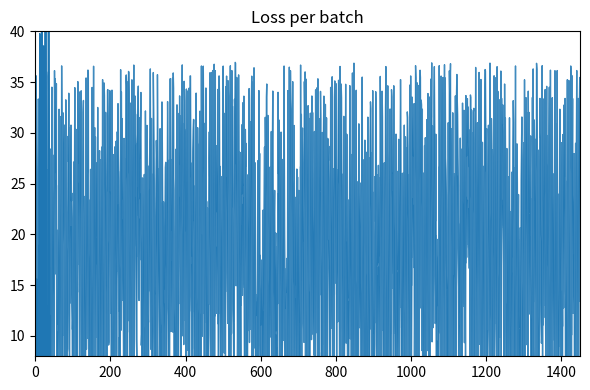

True or false: the data shows 23.3 at 21.

True